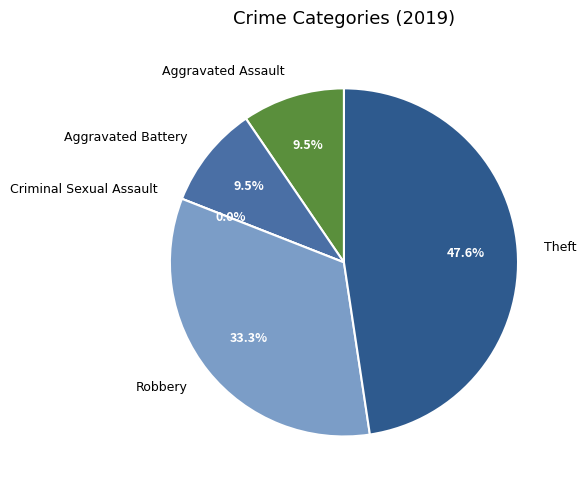

Is there any slice that represents more than half of the pie?

No